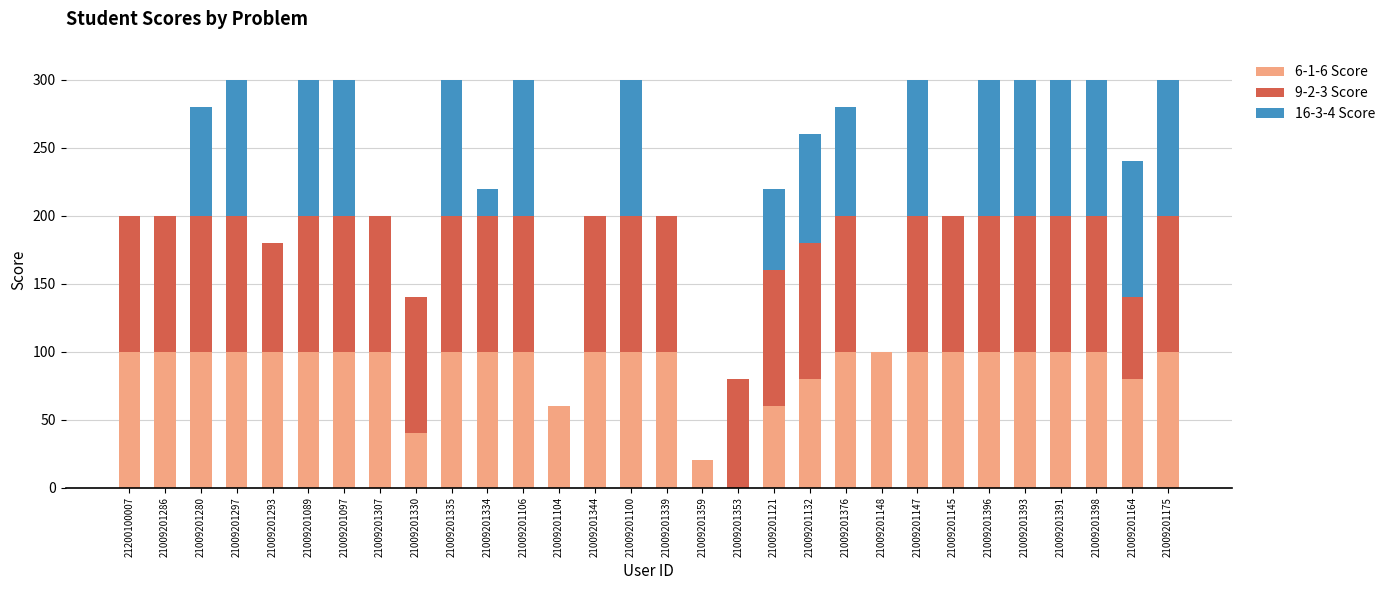

What are all the series names shown in the legend?

6-1-6 Score, 9-2-3 Score, 16-3-4 Score